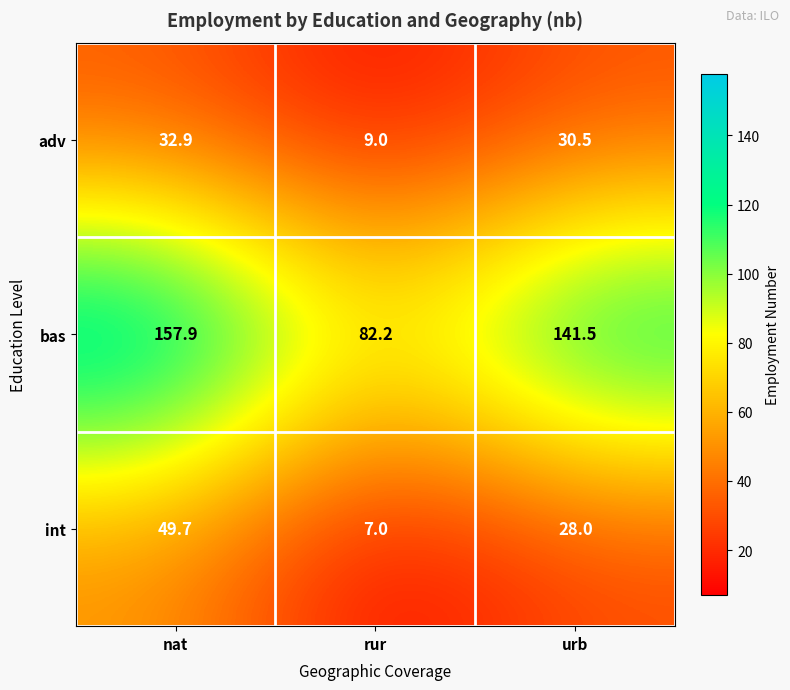

Rank the series by their maximum value, from highest to lowest.

bas, int, adv